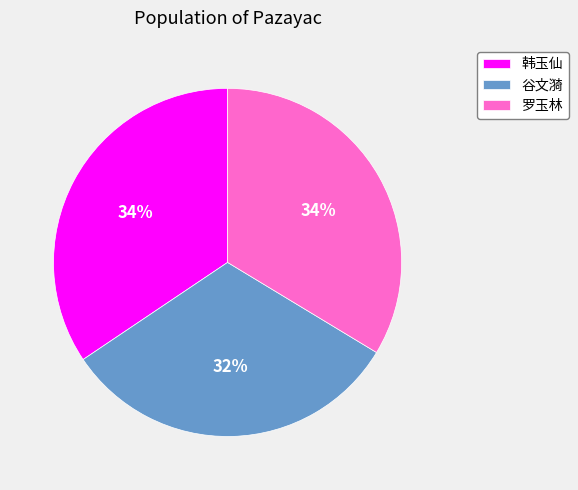

What is the ratio of the value at 谷文漪 to the value at 罗玉林?

0.9